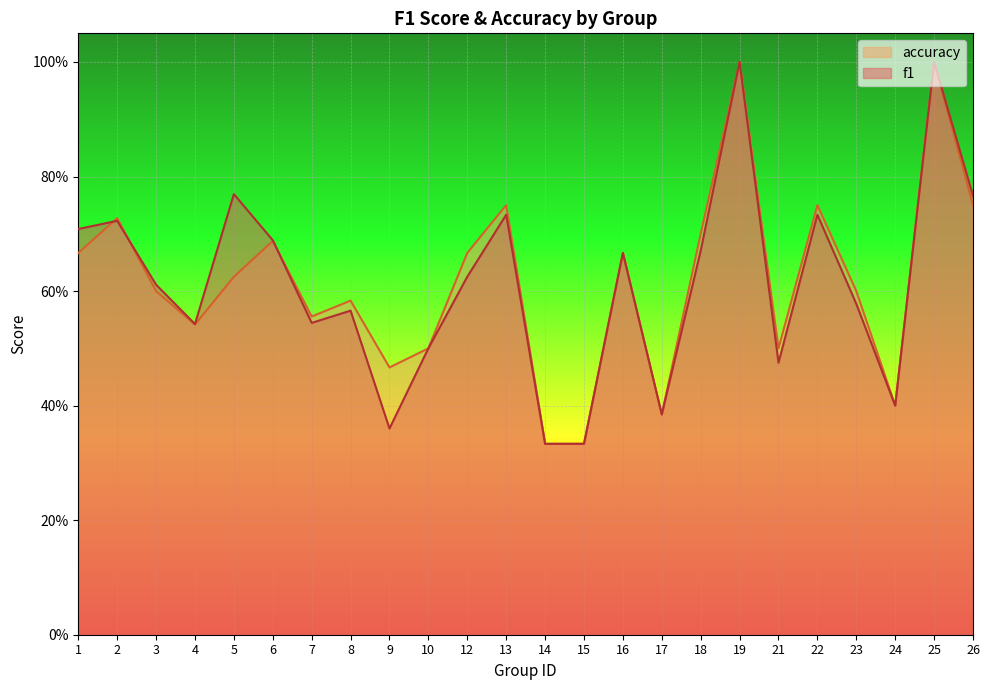

Between which two adjacent categories do accuracy and f1 first intersect?

1 and 2